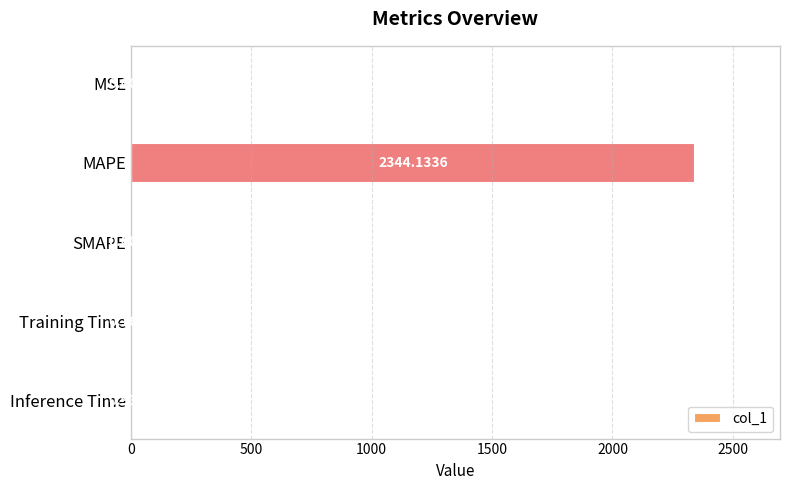

What is the greatest value displayed?

2344.1